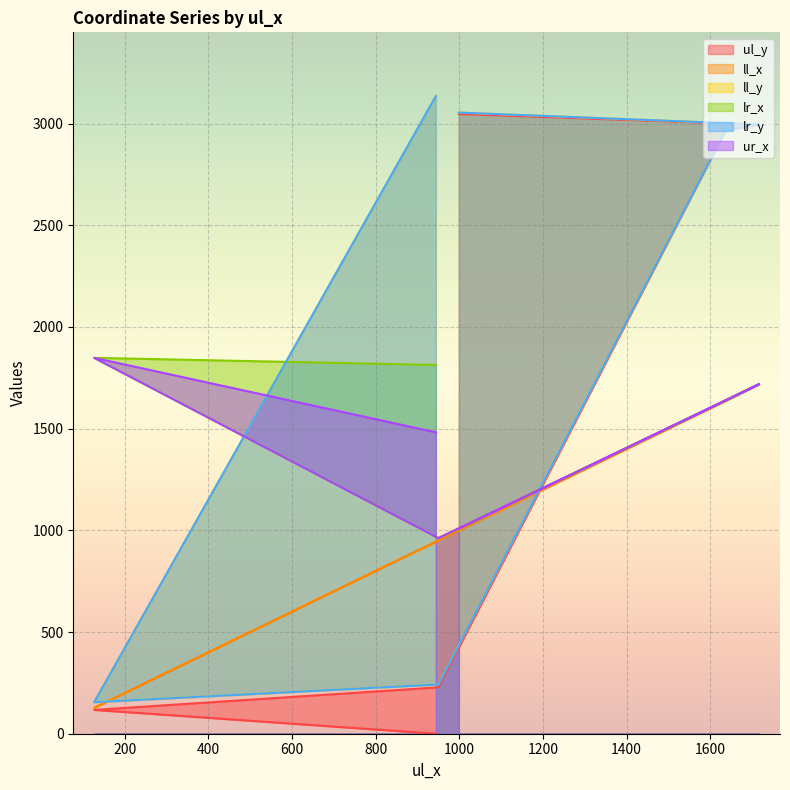

Is it true that ll_x equals 573 at 944?

False